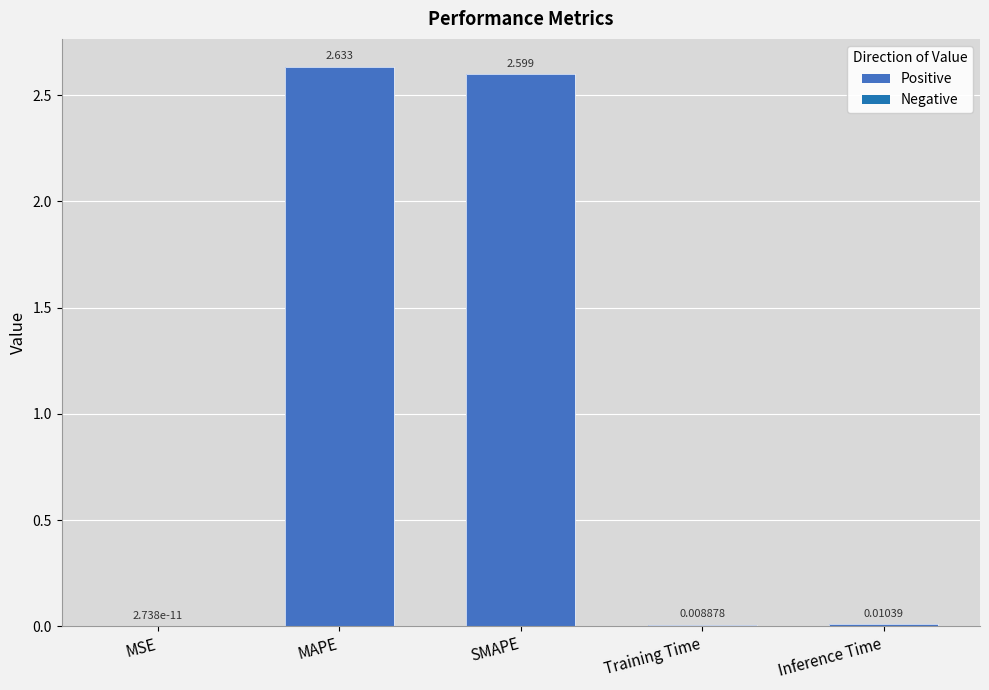

The value at Training Time is 0.0. True or false?

True